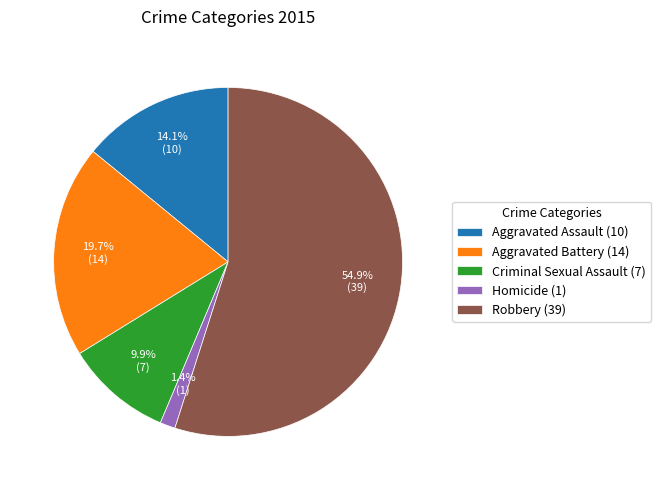

To the nearest percent, what is the combined percentage of Aggravated Assault and Aggravated Battery?

34%